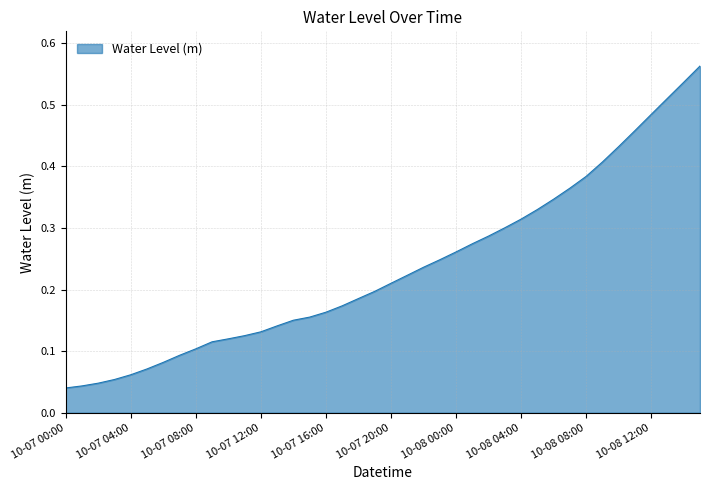

What is the label of the 14th point from the left?

2023-10-07 13:00:00